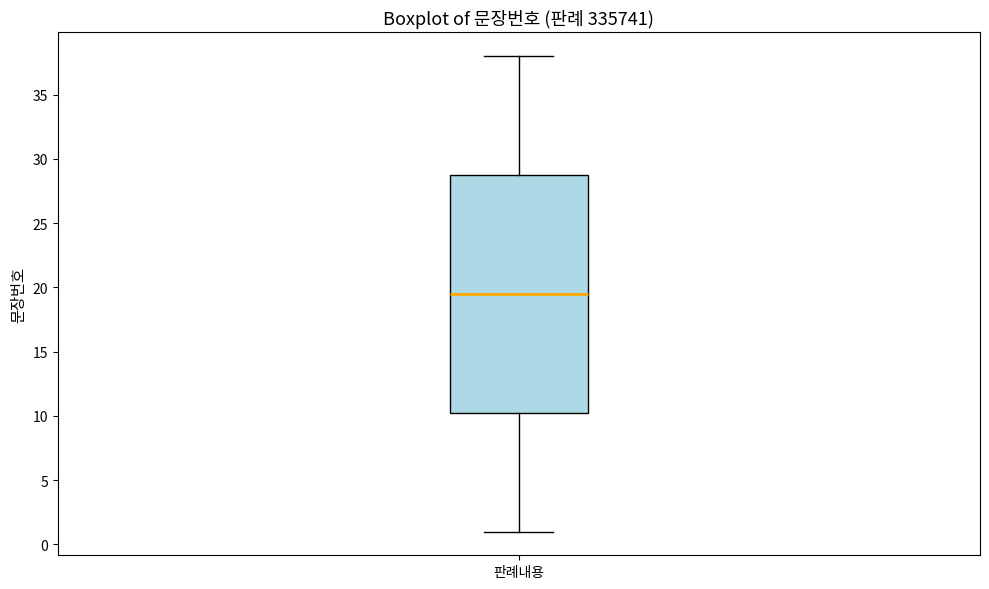

Where does the upper whisker of the box for 판례내용 end on the y-axis? The values are not printed on the chart, so give them approximately, as read against the axis.

38.0